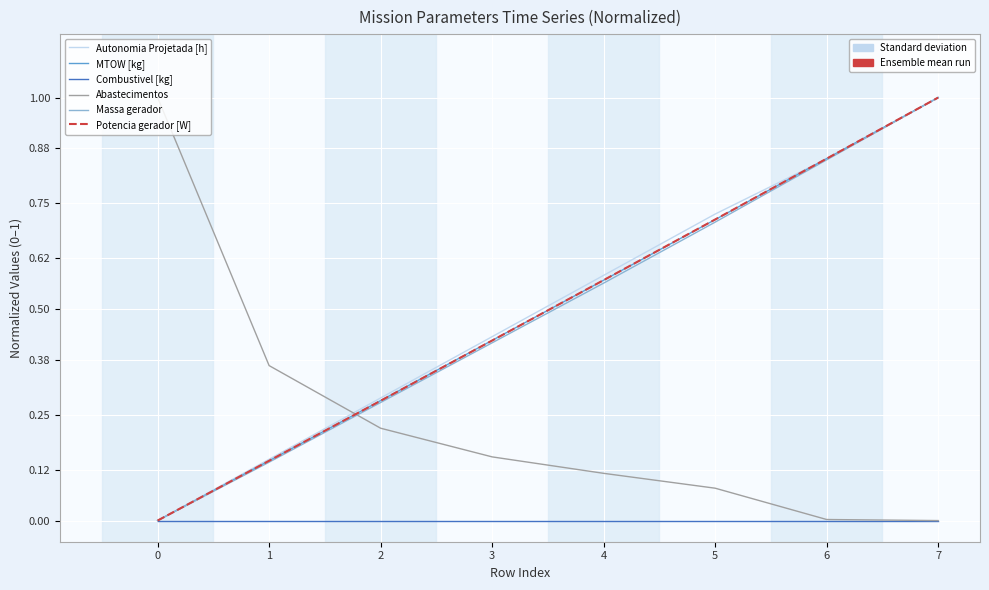

What is the difference between the highest and lowest values at 7?

1.0